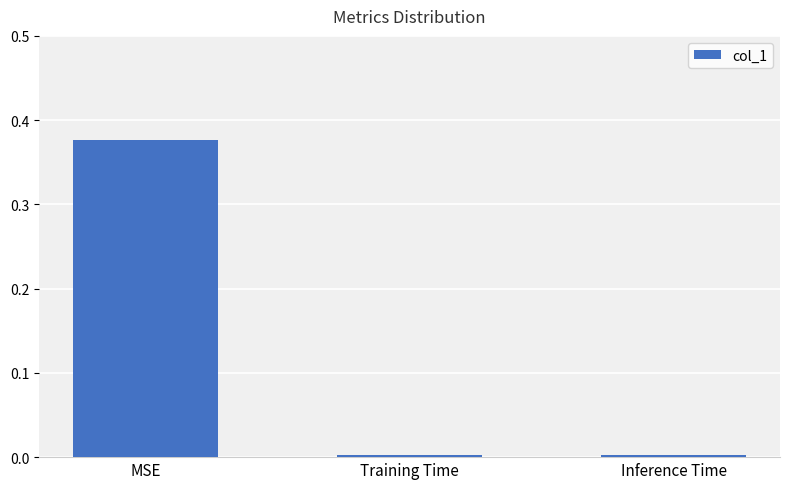

Which has a higher value, MSE or Inference Time?

MSE